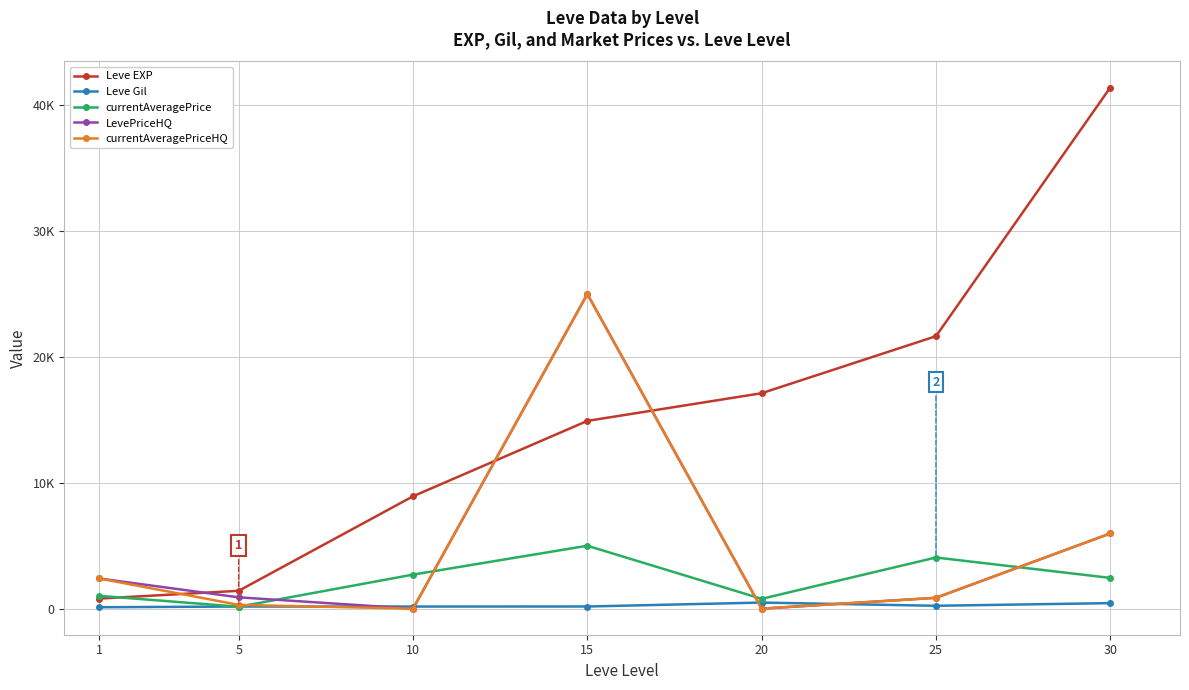

What are all the series names shown in the legend?

Leve EXP, Leve Gil, currentAveragePrice, LevePriceHQ, currentAveragePriceHQ